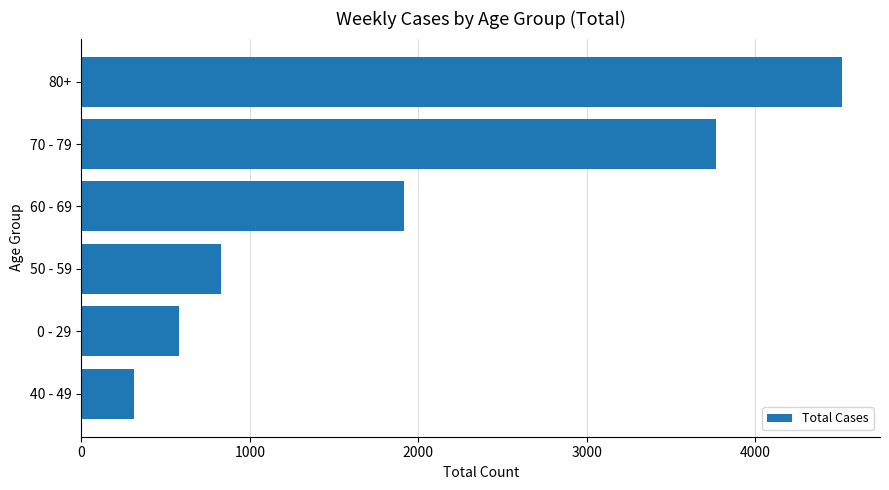

What is the sum of all values?

11919